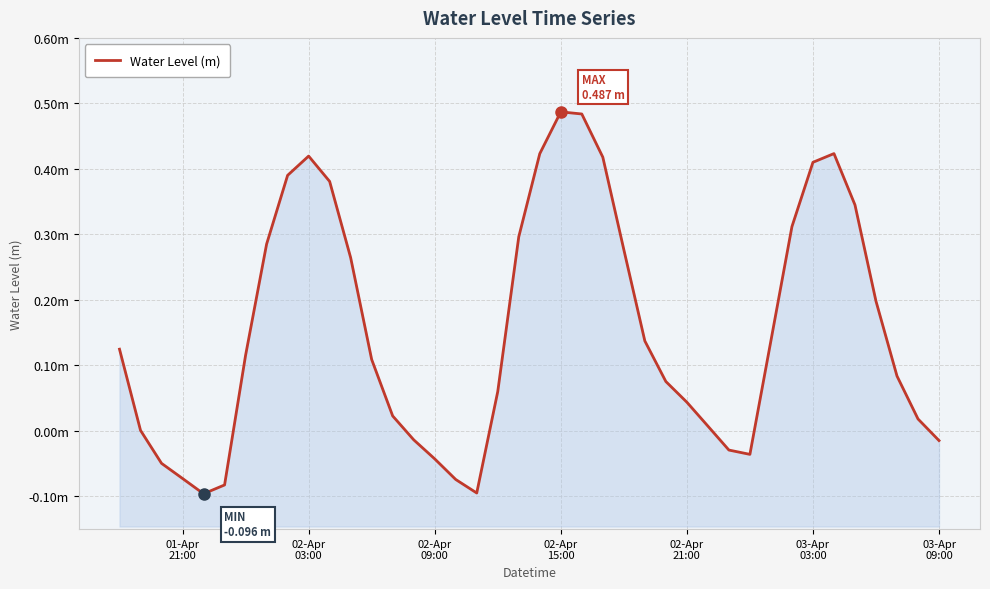

Reading right to left, list all the values displayed in this chart.

-0.0	0.0	0.1	0.2	0.3	0.4	0.4	0.3	0.1	-0.0	-0.0	0.0	0.0	0.1	0.1	0.3	0.4	0.5	0.5	0.4	0.3	0.1	-0.1	-0.1	-0.0	-0.0	0.0	0.1	0.3	0.4	0.4	0.4	0.3	0.1	-0.1	-0.1	-0.1	-0.0	0.0	0.1